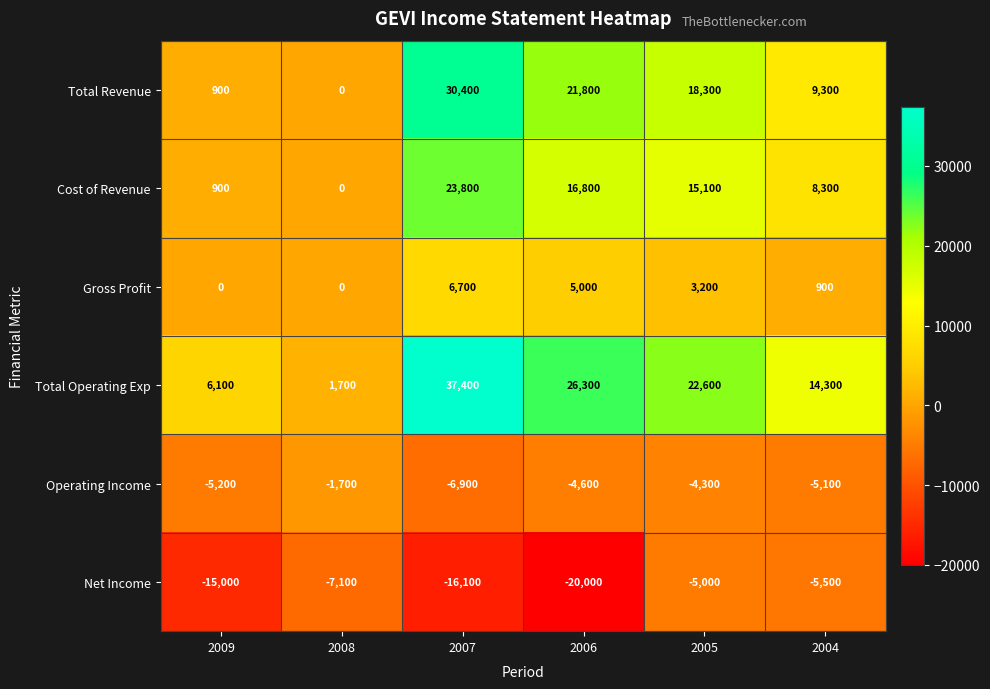

What is the sum of all Gross Profit values?

15800